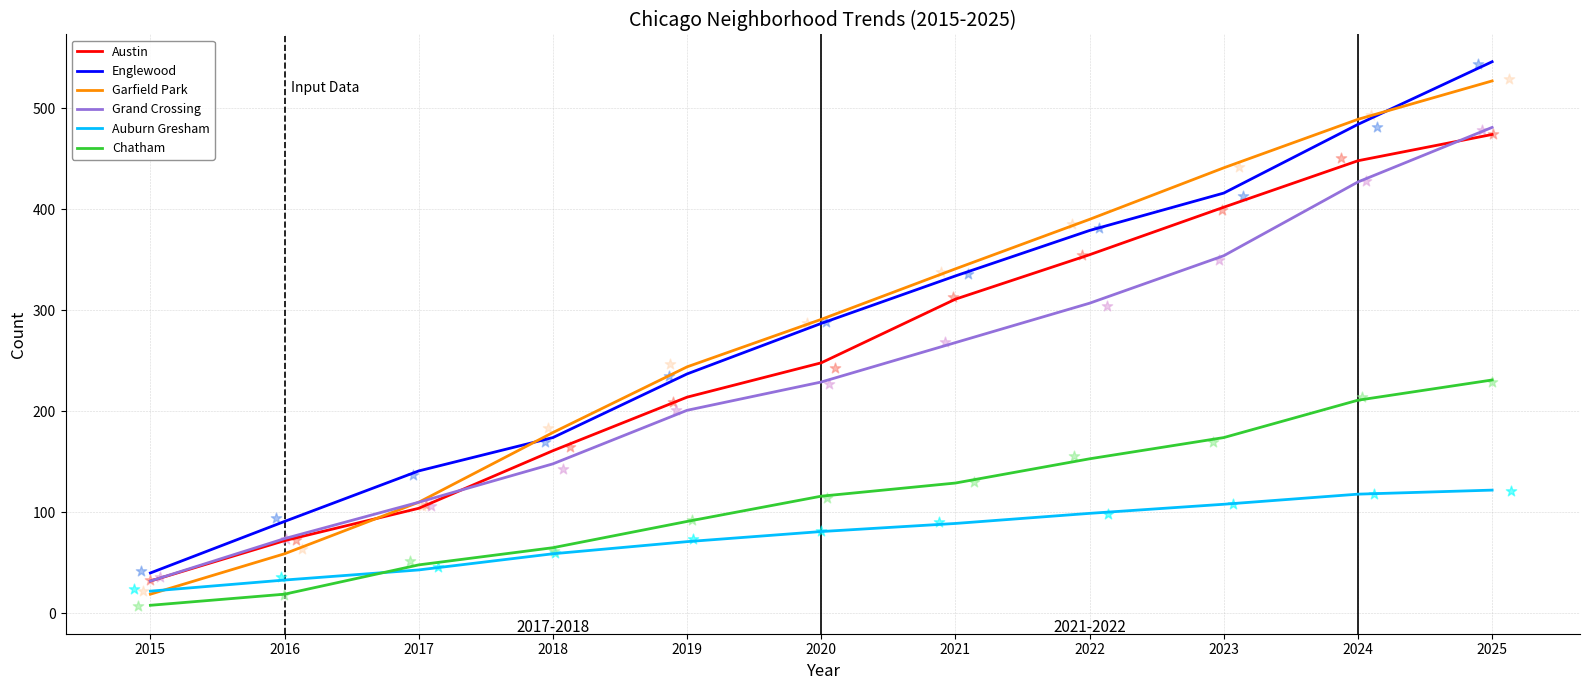

At which category is the sum across all series the highest?

2025